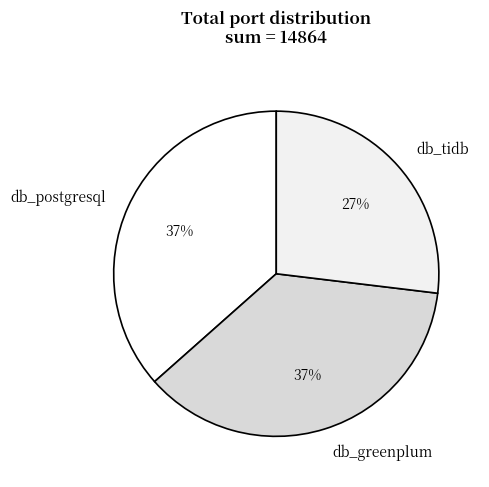

Between db_tidb and db_greenplum, which is larger?

db_greenplum